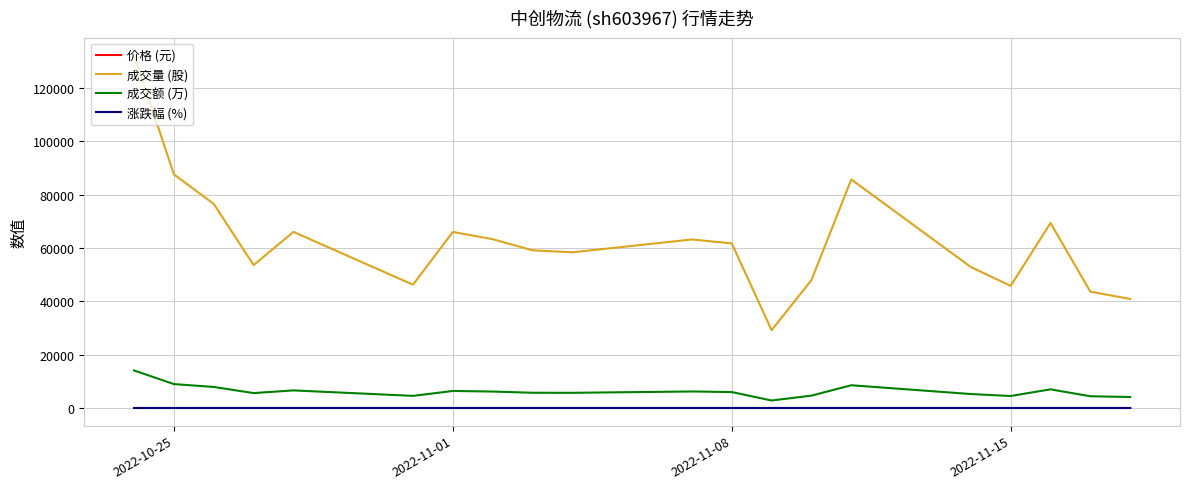

How many categories are shown in the chart?

20